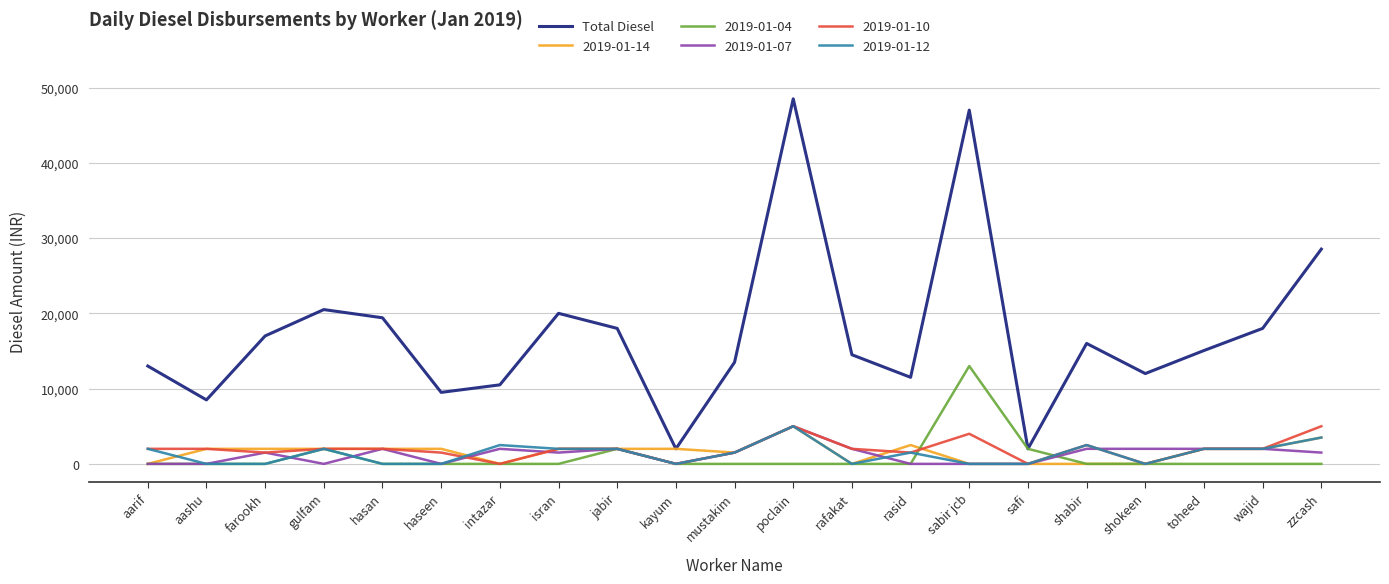

Which category has the highest value in the 2019-01-14 series?

poclain